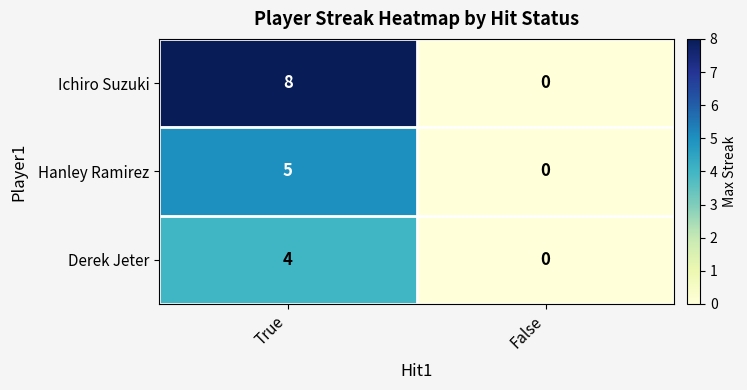

Reading right to left, what are all the values shown in this chart?

Ichiro Suzuki: 0	8
Hanley Ramirez: 0	5
Derek Jeter: 0	4